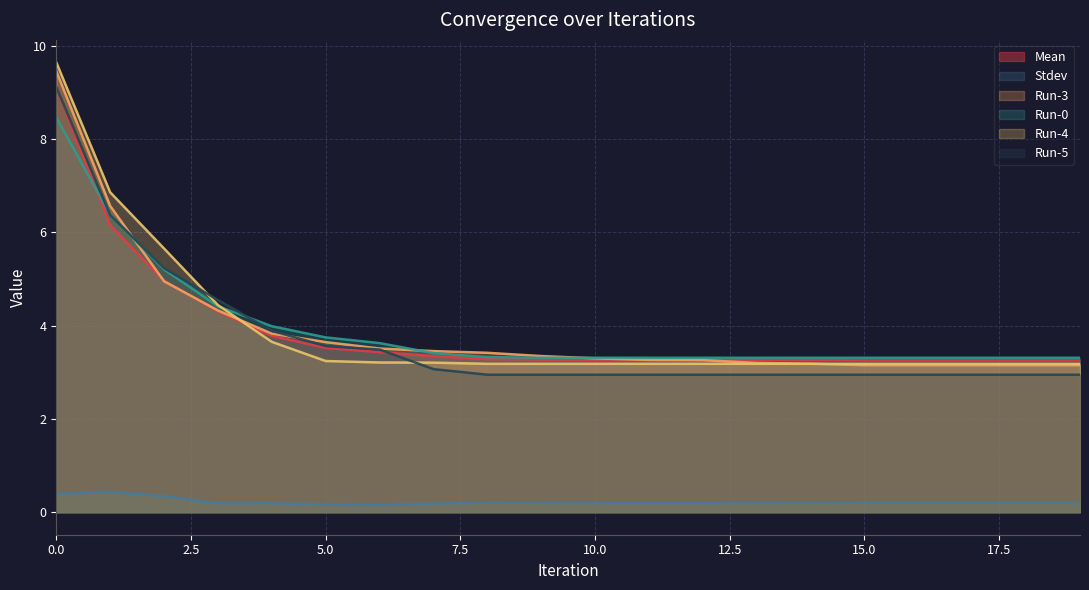

At 5, list the series in order from largest to smallest.

Run-0, Run-3, Run-5, Mean, Run-4, Stdev